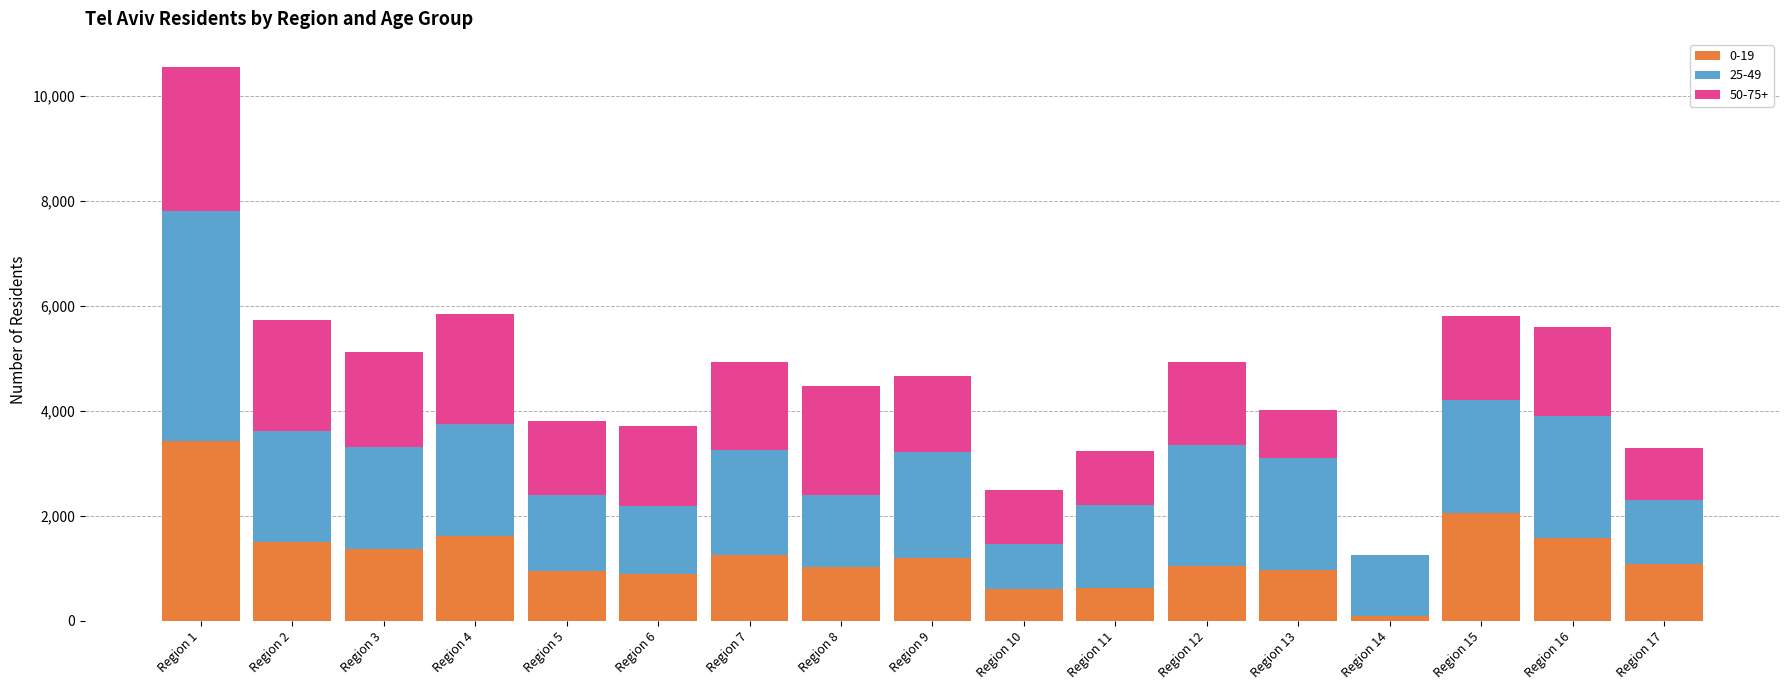

The value of 0-19 at Region 12 is 1475. True or false?

False